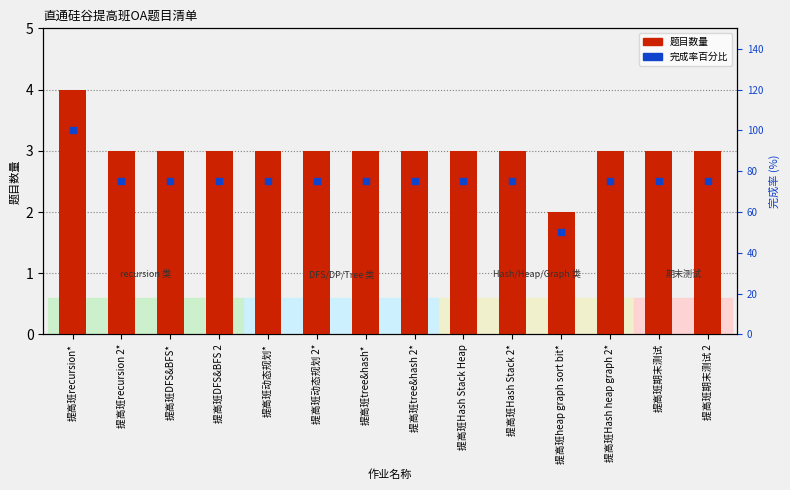

What are all the series names shown in the legend?

题目数量, 完成率百分比